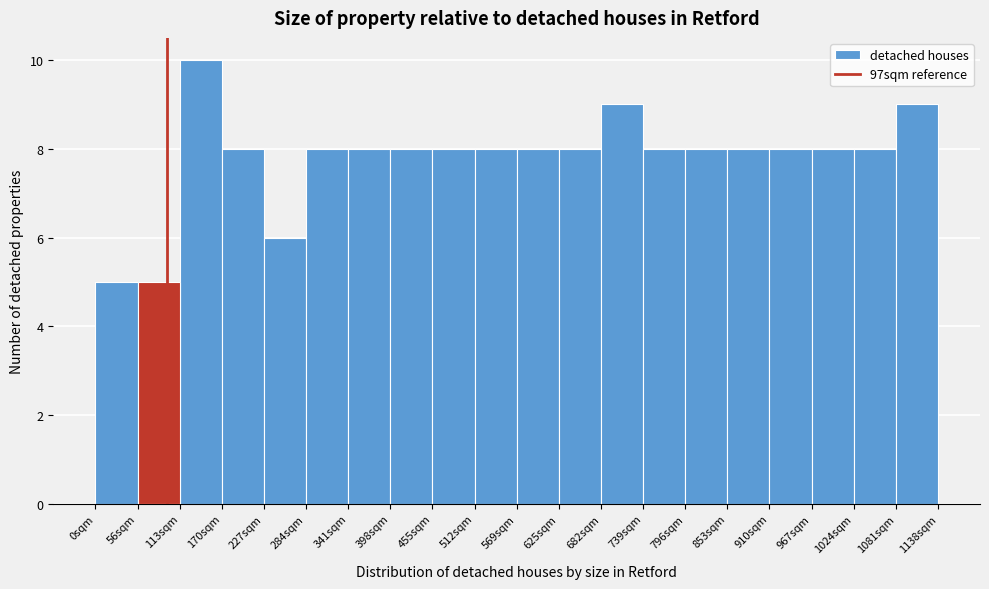

How tall is the bar that spans 460 to 510 on the x-axis? Neither the bar edges nor the heights are printed on the chart, so give them approximately, as read against the axes.

8